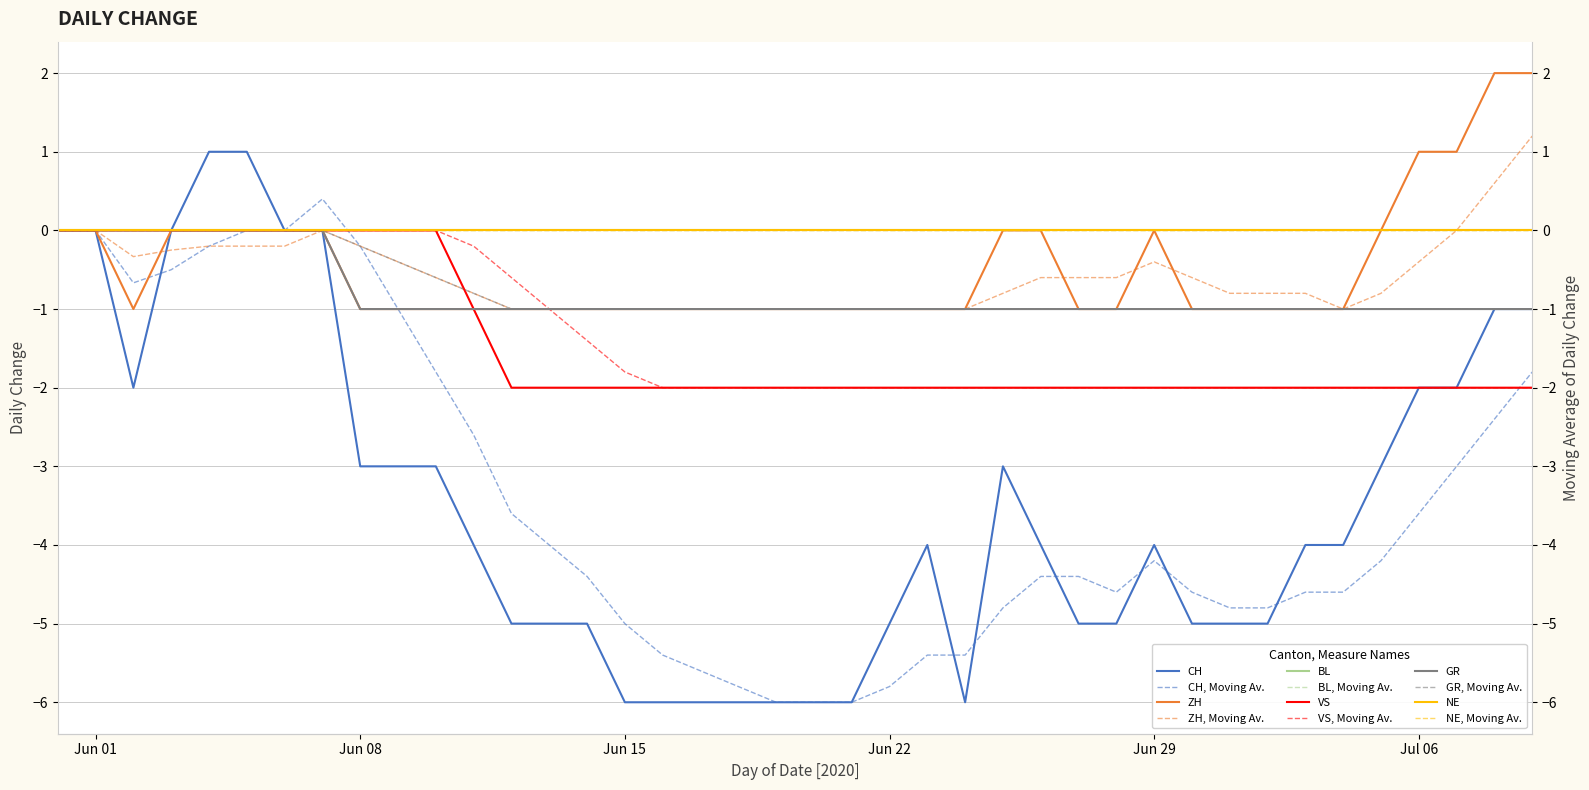

Reading right to left, transcribe all the data shown in this chart.

CH: -1	-1	-2	-2	-3	-4	-4	-5	-5	-5	-4	-5	-5	-4	-3	-6	-4	-5	-6	-6	-6	-6	-6	-6	-6	-5	-5	-5	-4	-3	-3	-3	0	0	1	1	0	-2	0	0
ZH: 2	2	1	1	0	-1	-1	-1	-1	-1	0	-1	-1	0	0	-1	-1	-1	-1	-1	-1	-1	-1	-1	-1	-1	-1	-1	-1	-1	-1	-1	0	0	0	0	0	-1	0	0
VS: -2	-2	-2	-2	-2	-2	-2	-2	-2	-2	-2	-2	-2	-2	-2	-2	-2	-2	-2	-2	-2	-2	-2	-2	-2	-2	-2	-2	-1	0	0	0	0	0	0	0	0	0	0	0
GR: -1	-1	-1	-1	-1	-1	-1	-1	-1	-1	-1	-1	-1	-1	-1	-1	-1	-1	-1	-1	-1	-1	-1	-1	-1	-1	-1	-1	-1	-1	-1	-1	0	0	0	0	0	0	0	0